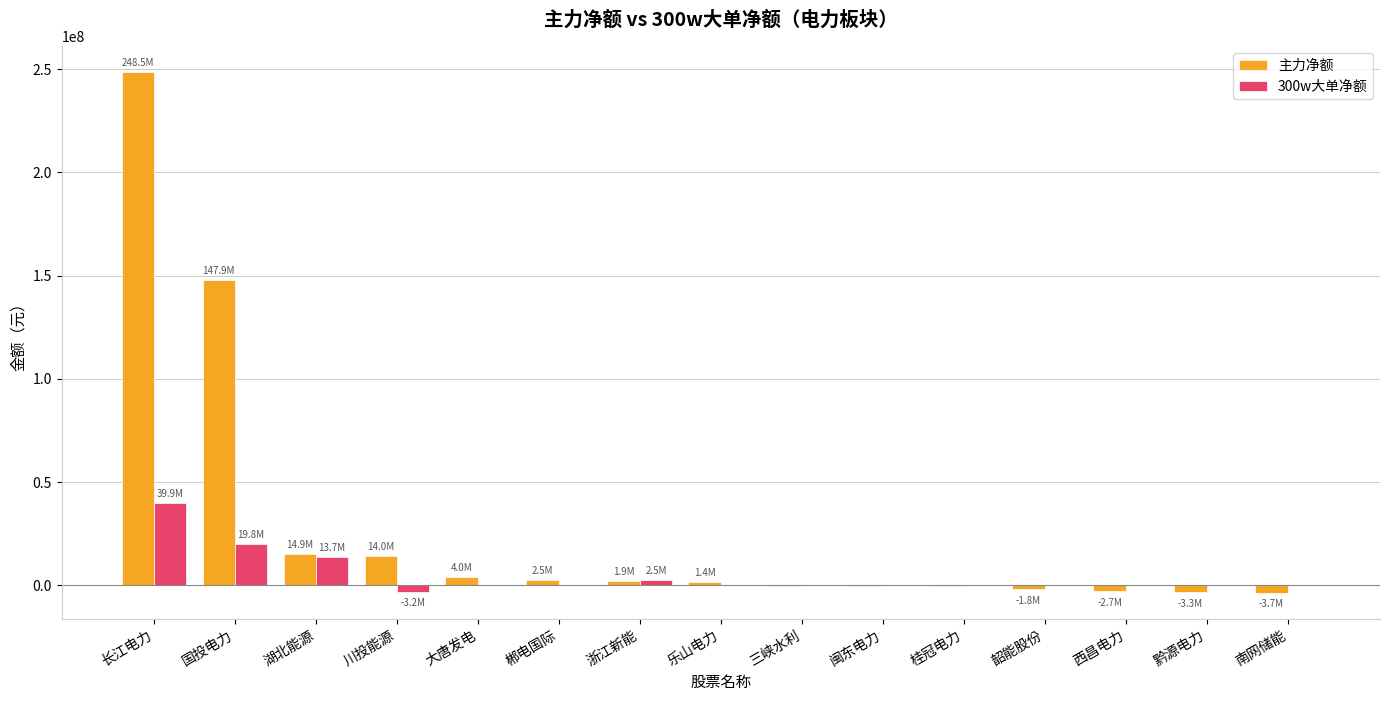

At which category is the sum across all series the highest?

长江电力